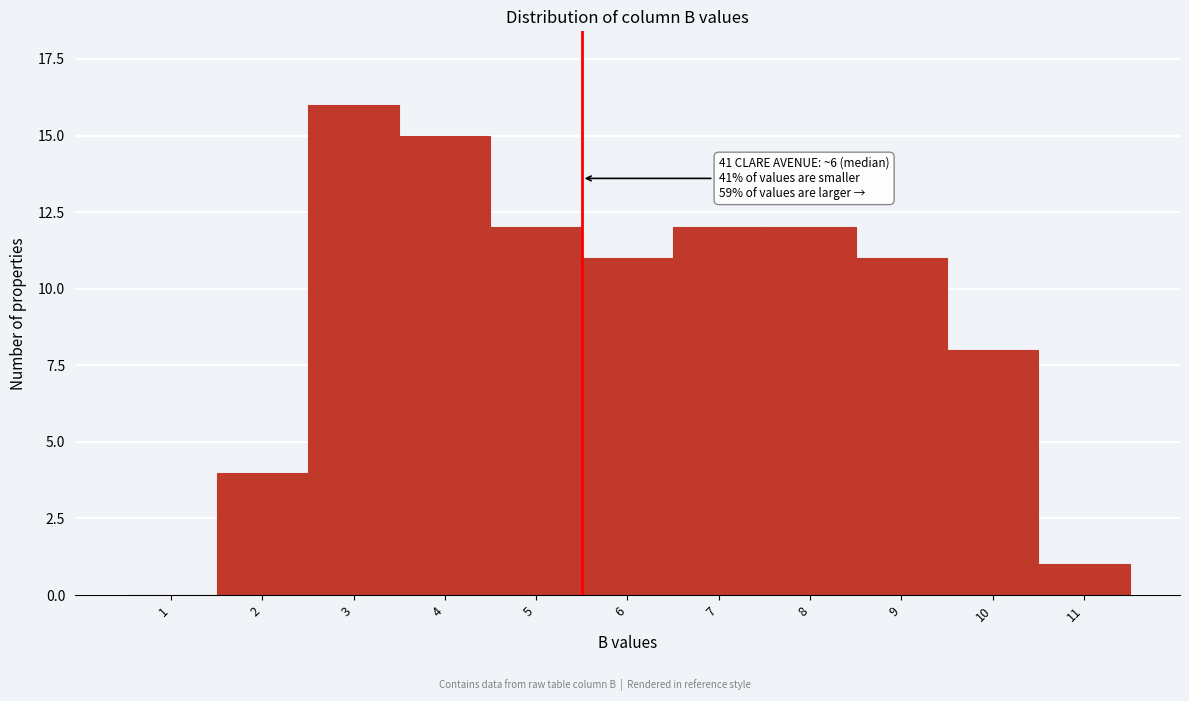

Reading left to right, extract all data points from this chart.

1=0	2=4	3=16	4=15	5=12	6=11	7=12	8=12	9=11	10=8	11=1